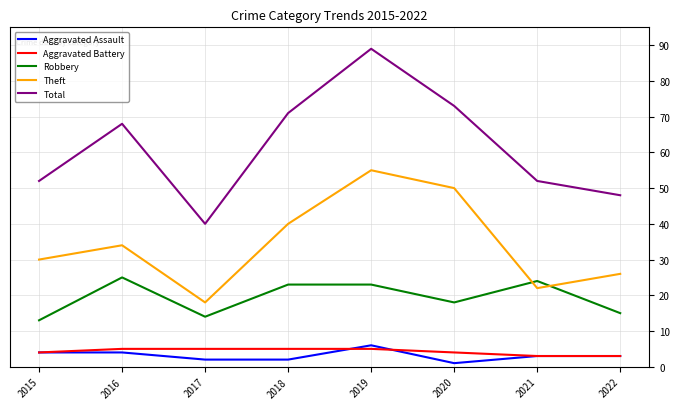

What is the difference between the maximum and second lowest values in the Theft series?

33